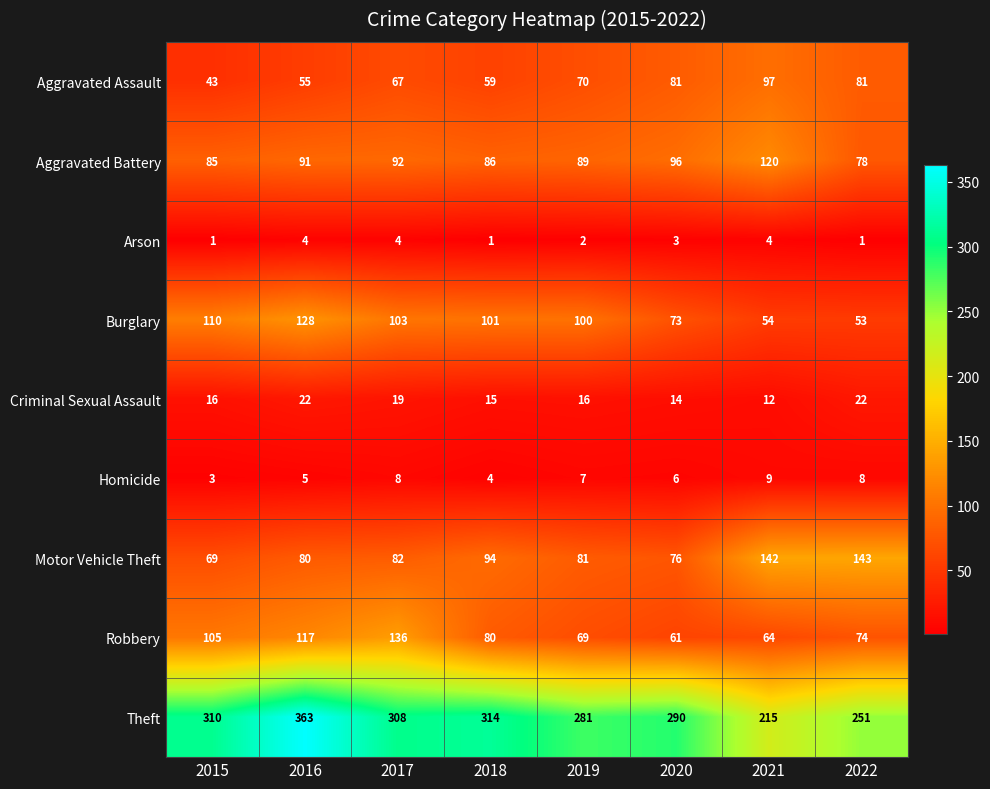

At which category is the sum across all series the highest?

2016